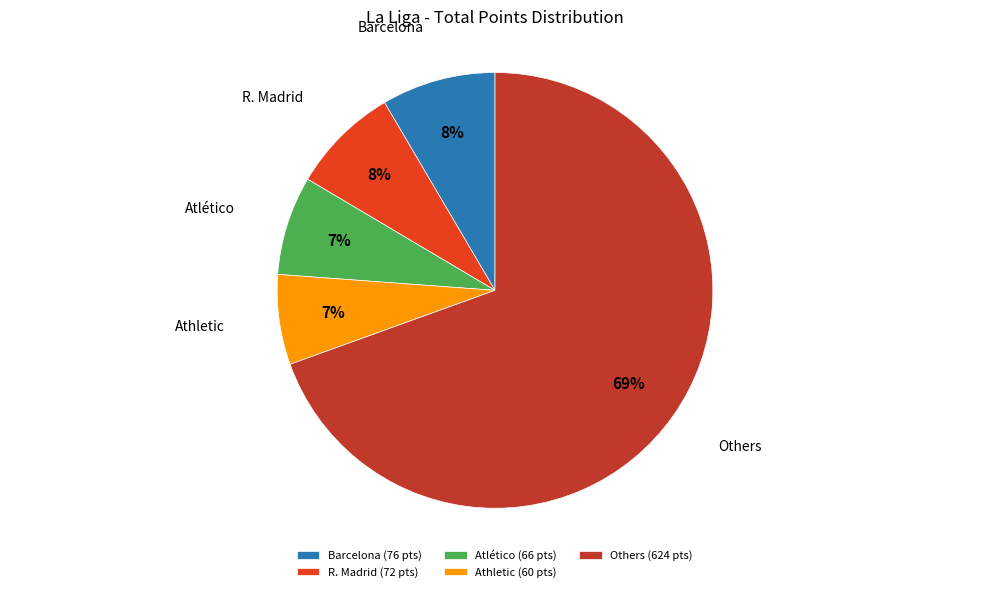

Which category has the biggest portion of the pie?

Others (624 pts)